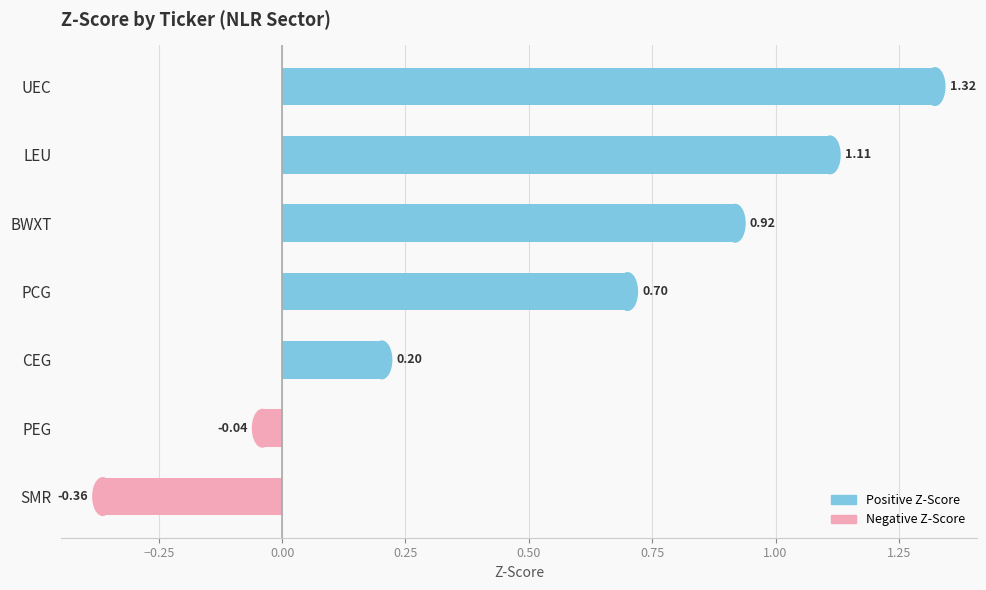

What is the sum of all values?

3.9